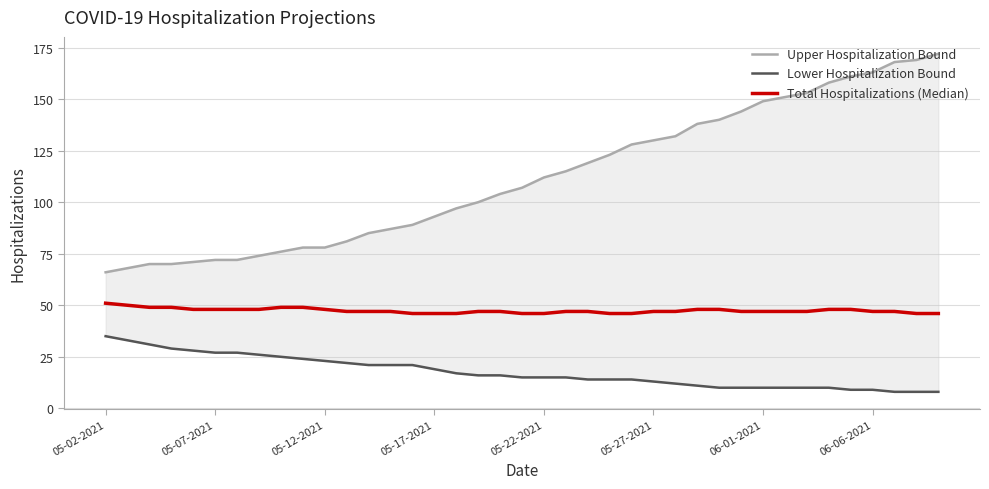

Read the Total Hospitalizations (Median) value at 37.

46